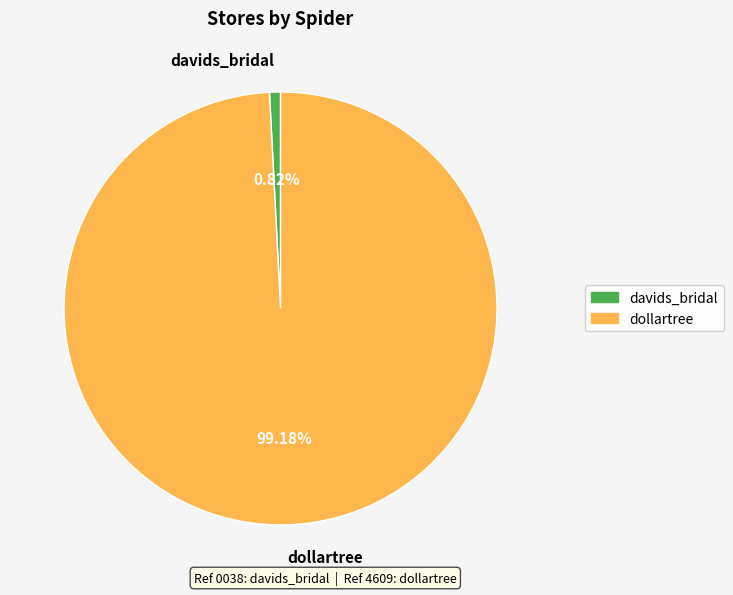

What is the smallest slice in the pie chart?

davids_bridal